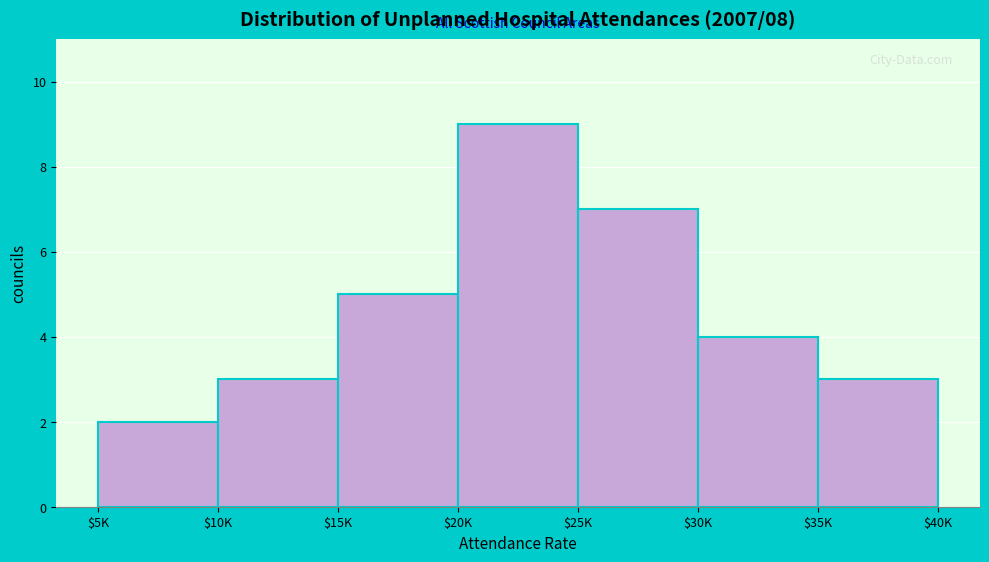

Reading right to left, transcribe all the data shown in this chart.

3	4	7	9	5	3	2